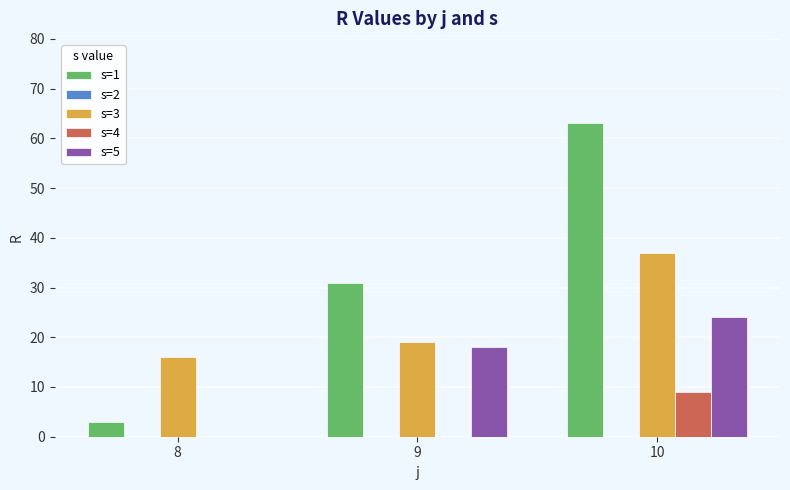

Is it true that s=1 equals 3 at 8?

True